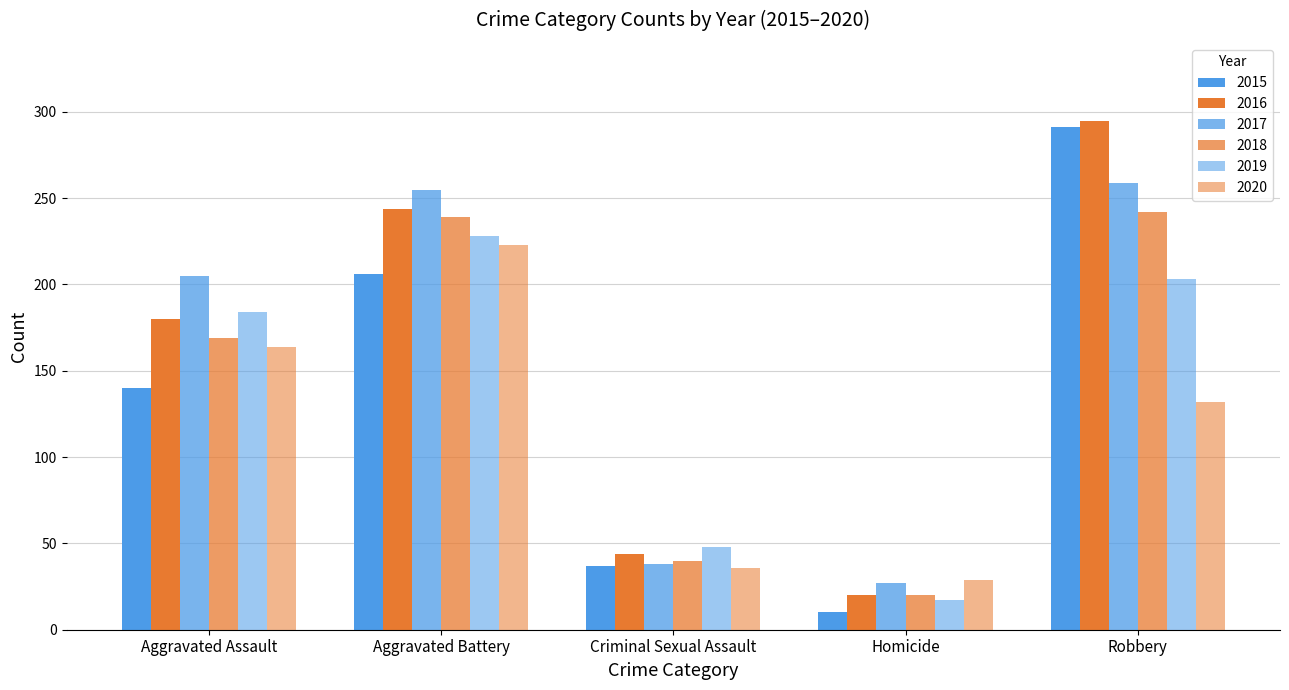

How many distinct data groups are displayed?

6